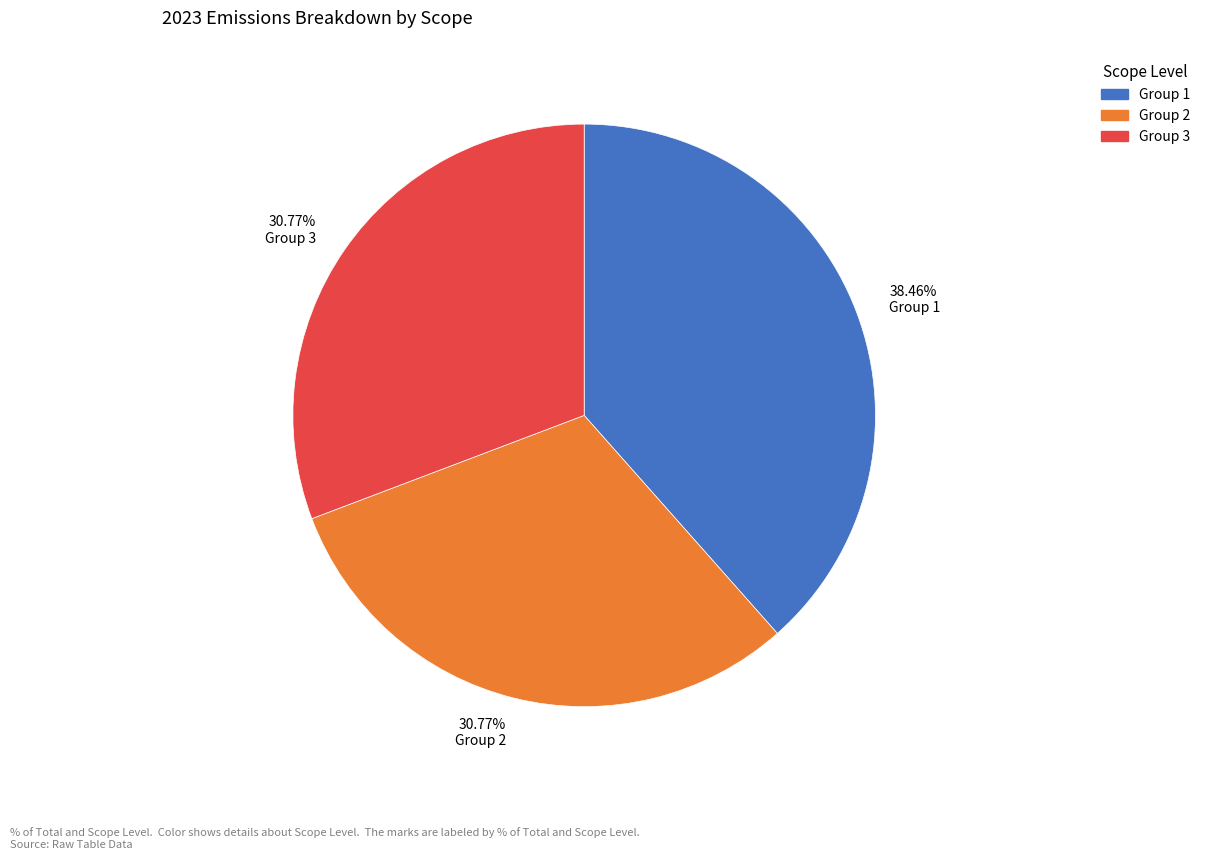

Which has a higher value, Group 2 or Group 1?

Group 1